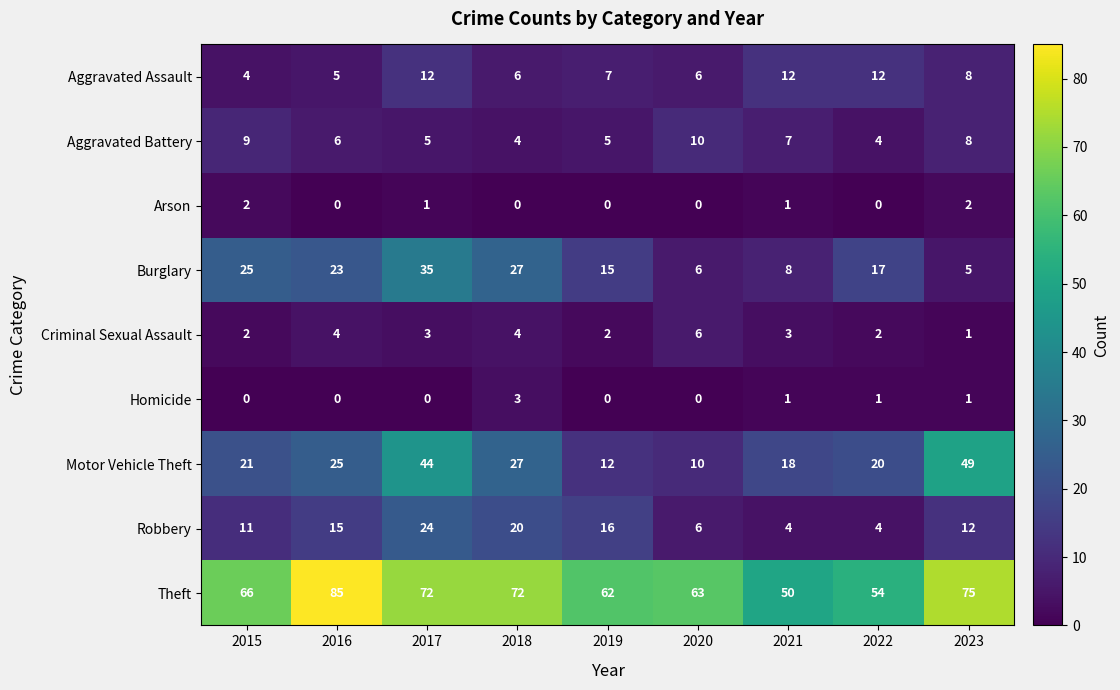

Rank the series at 2017 from lowest to highest value.

Homicide, Arson, Criminal Sexual Assault, Aggravated Battery, Aggravated Assault, Robbery, Burglary, Motor Vehicle Theft, Theft